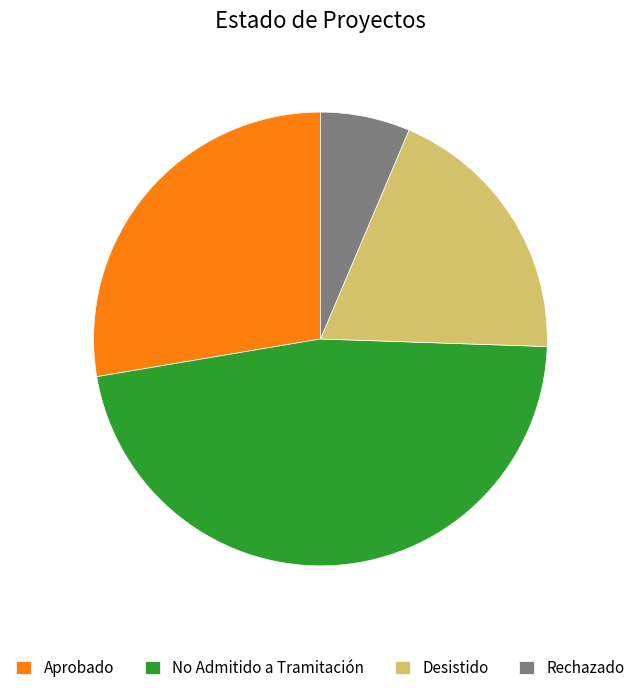

Is Desistido the majority of the pie?

No